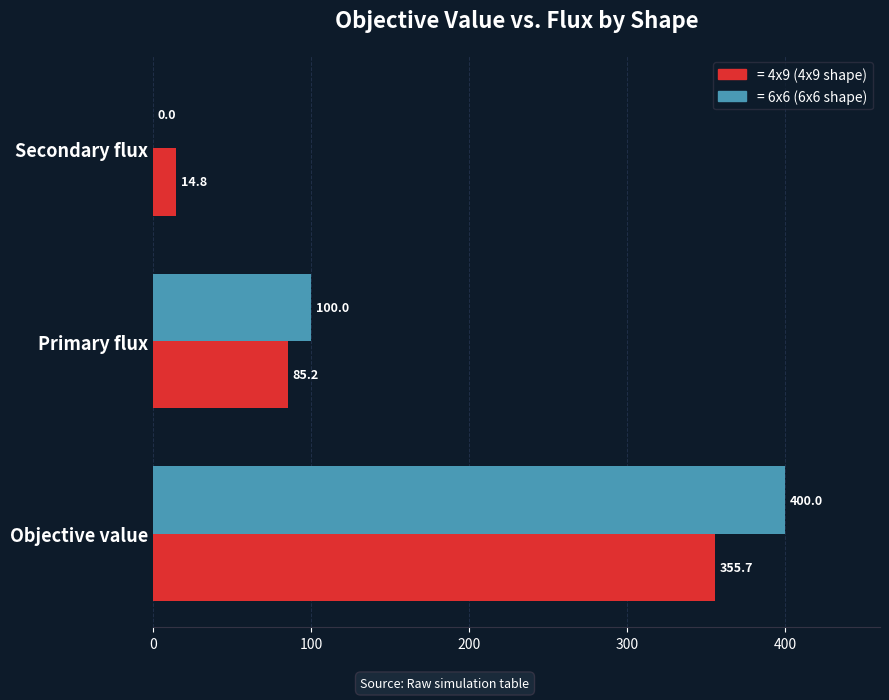

Which category has the highest value across all series?

Objective value